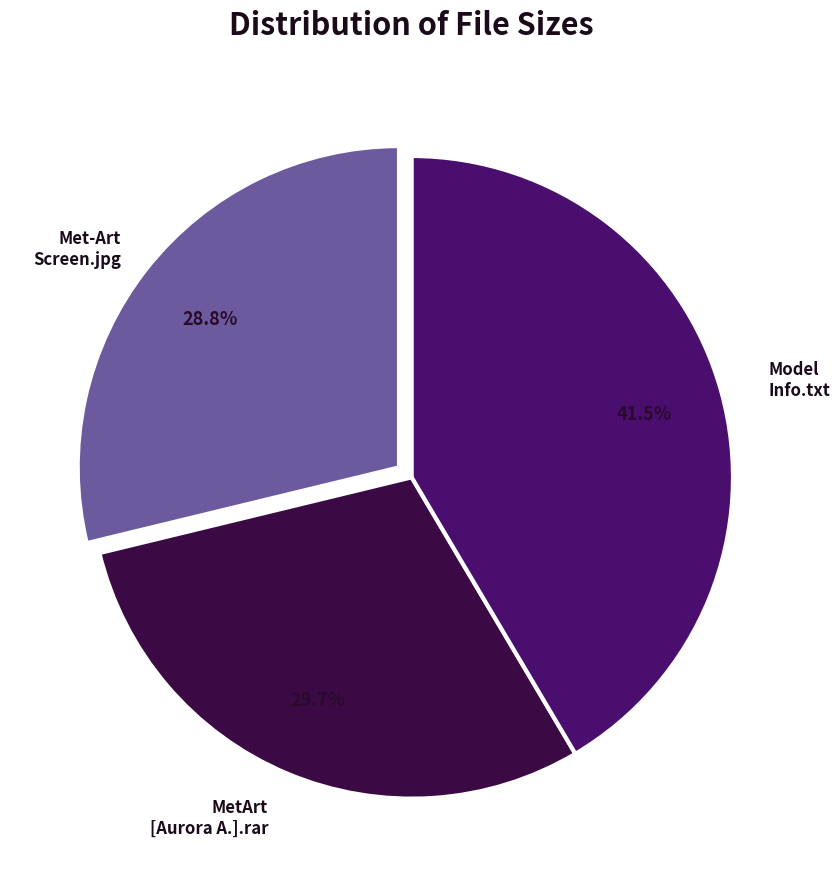

Which slice is the largest?

Model Info.txt